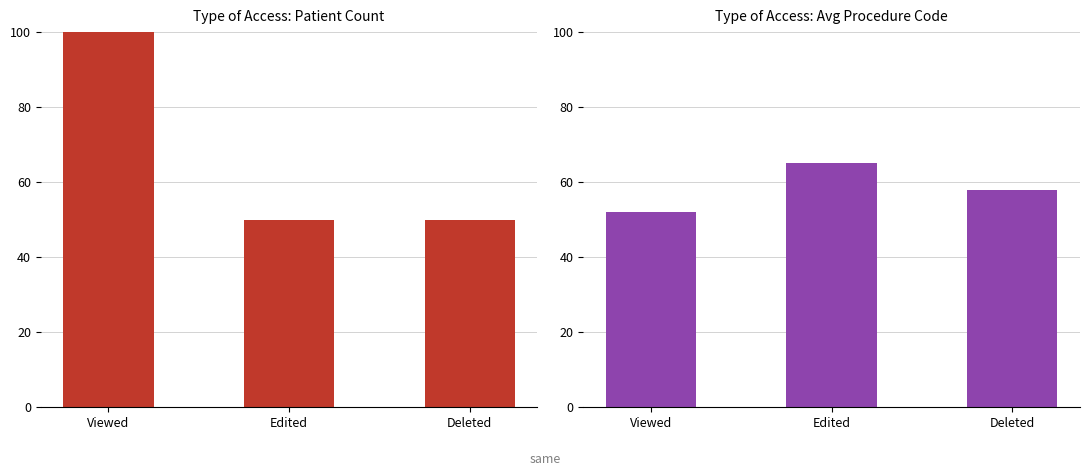

Reading left to right, extract all data points from this chart.

Patient Count: 100	50	50
Avg Procedure Code: 52	65	58